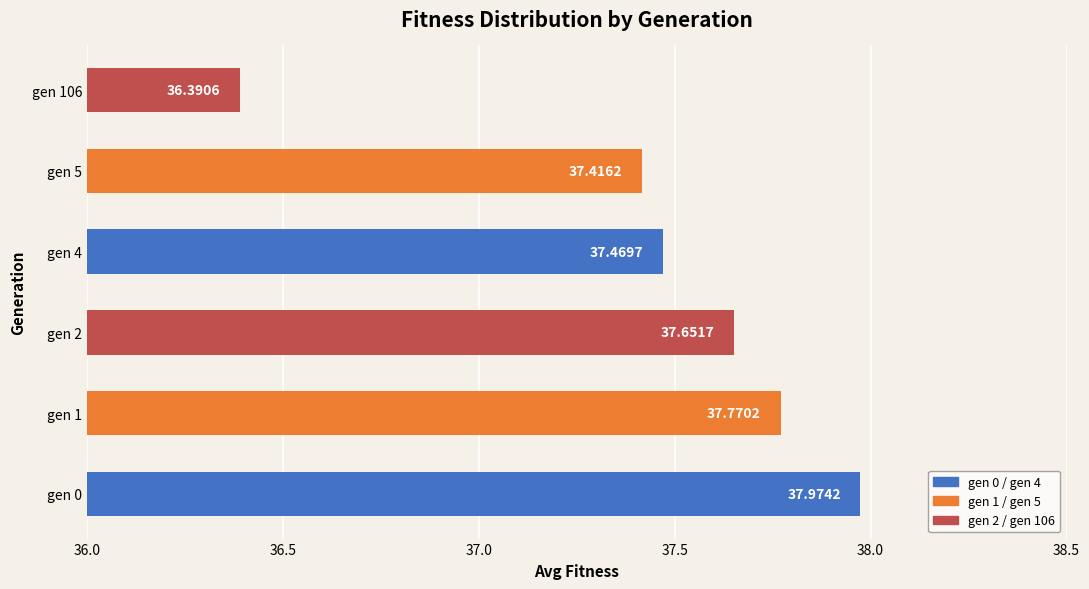

Rank the categories by value from lowest to highest.

gen 106, gen 5, gen 4, gen 2, gen 1, gen 0